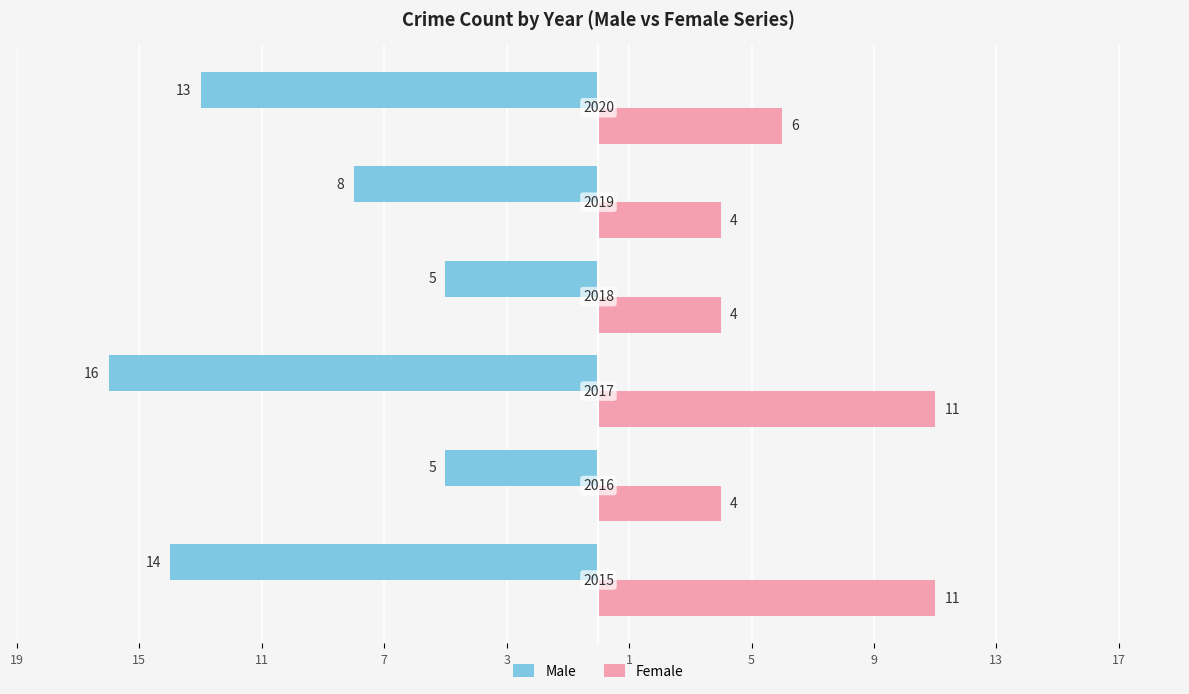

What are all the series names shown in the legend?

Male, Female